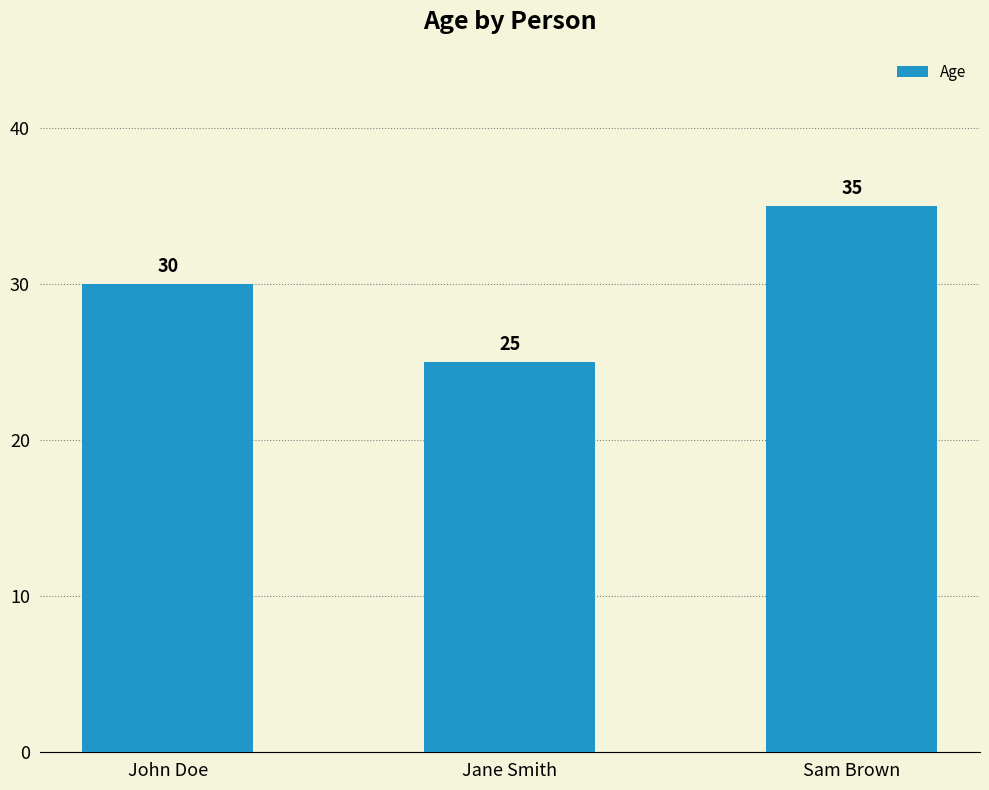

How many series are shown in this chart?

1